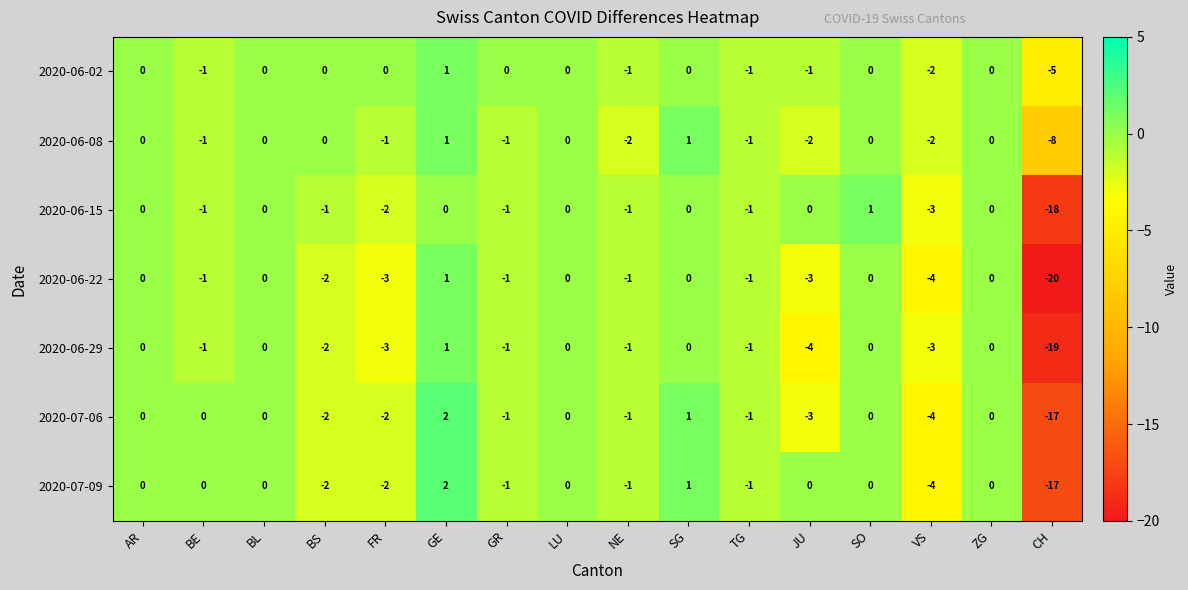

What is the total value across all series at GR?

-6